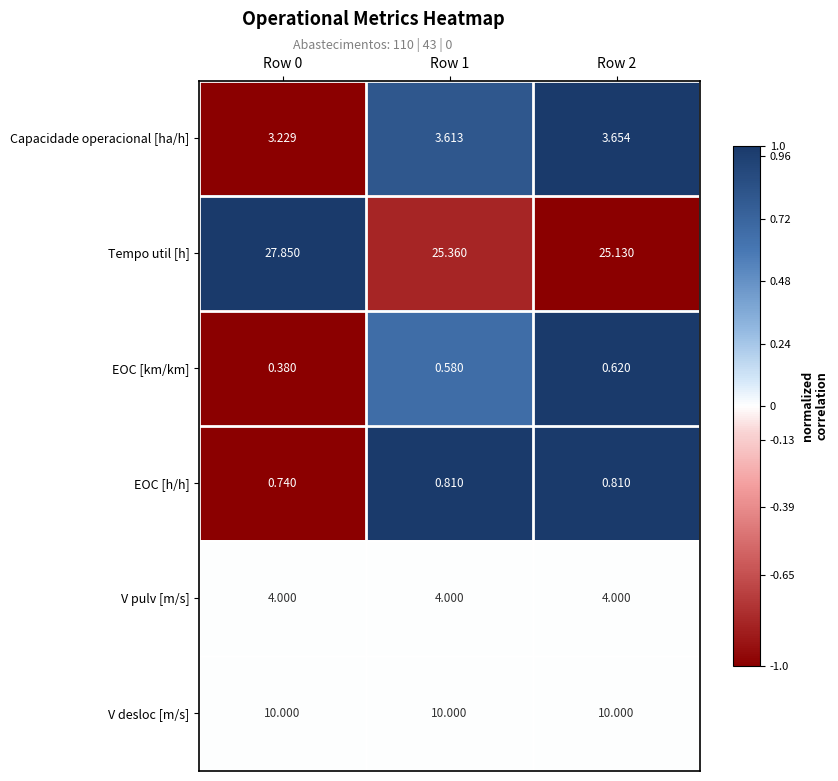

At Row 1, list the series in order from smallest to largest.

EOC [km/km], EOC [h/h], Capacidade operacional [ha/h], V pulv [m/s], V desloc [m/s], Tempo util [h]